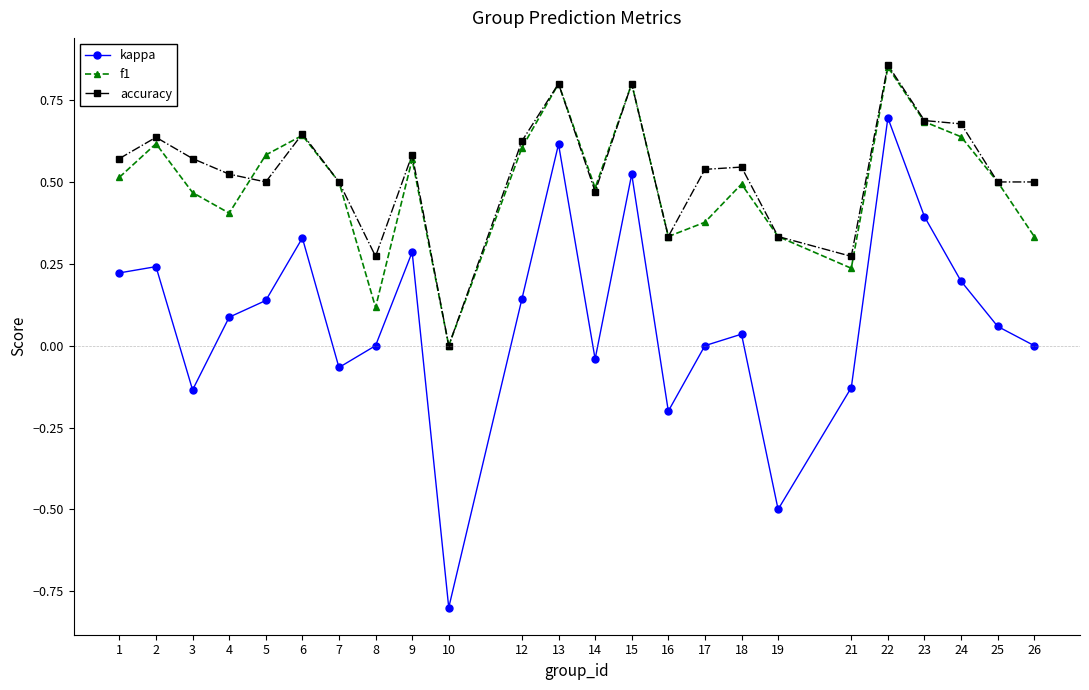

At which category is the sum across all series the highest?

22